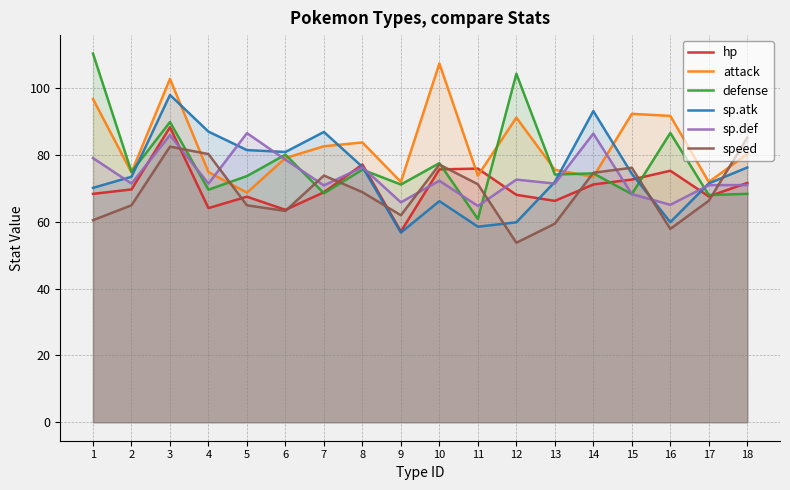

Between 12 and 14, which series saw the biggest shift?

sp.atk